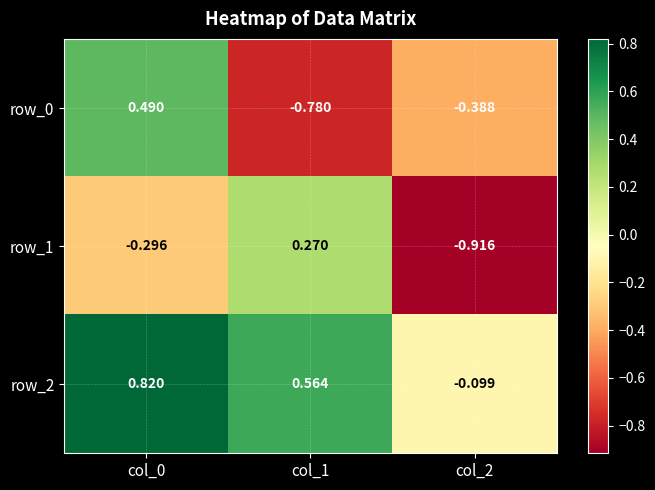

How many series are shown in this chart?

3